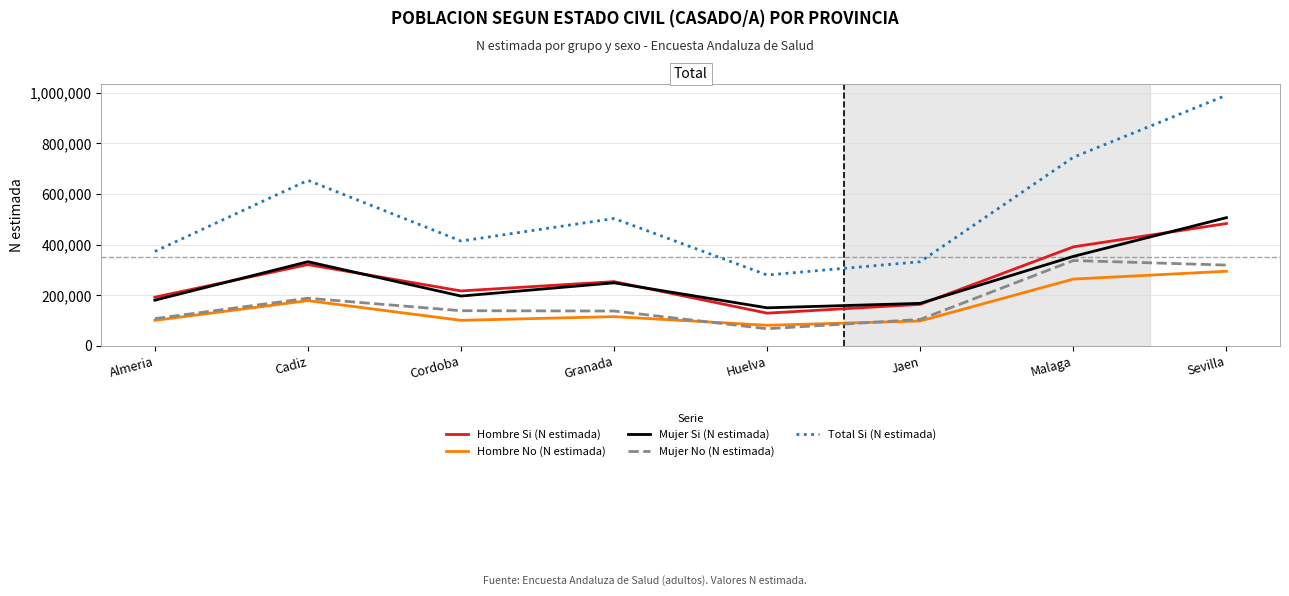

In Mujer Si (N estimada), how many points are higher than both neighbors (excluding endpoints)?

2